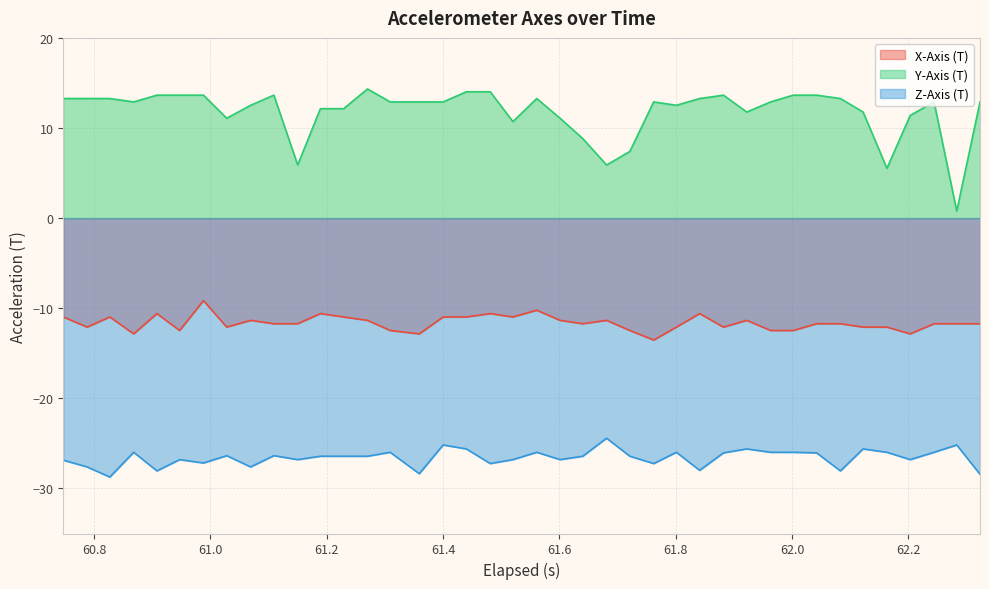

What is the lowest value of the X-Axis (T) series?

-13.5